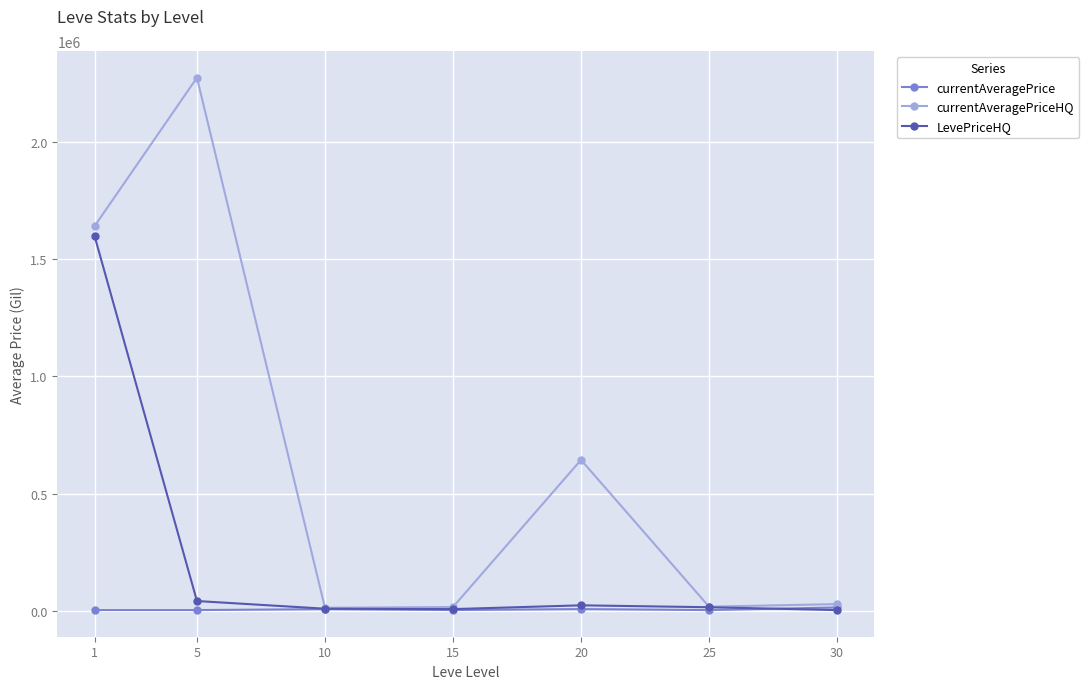

Which series has the largest total across all categories?

currentAveragePriceHQ